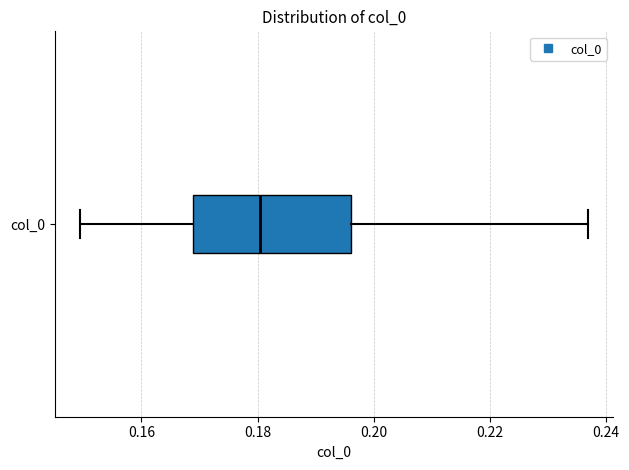

Read this box plot against the x-axis: the position of the median line, the range covered by the box, and the ends of both whiskers. The values are not printed on the chart, so give them approximately, as read against the axis.

median 0.180, box 0.168 to 0.196, whiskers 0.150 to 0.236